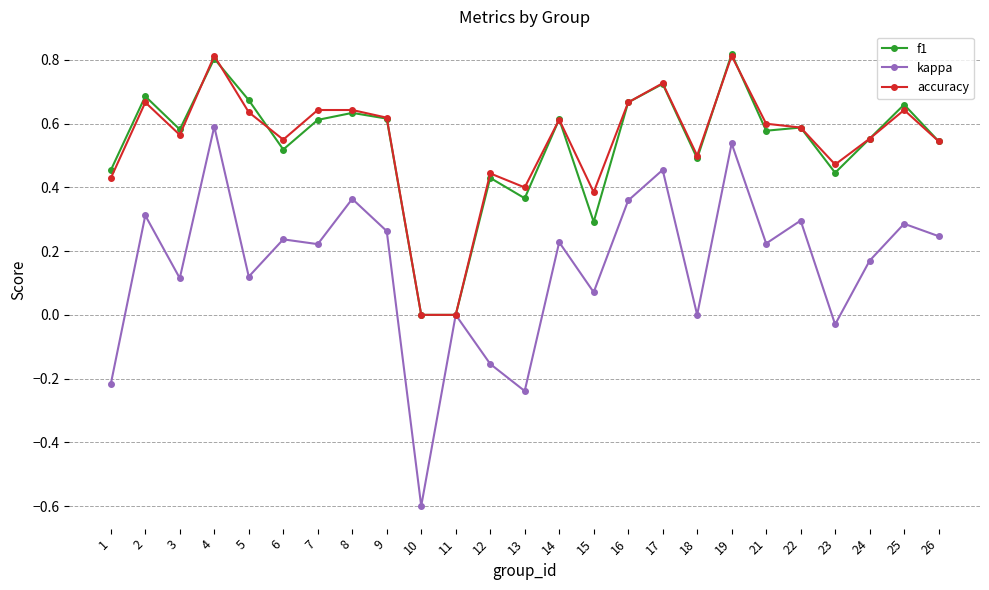

Which category has the lowest value across all series?

10